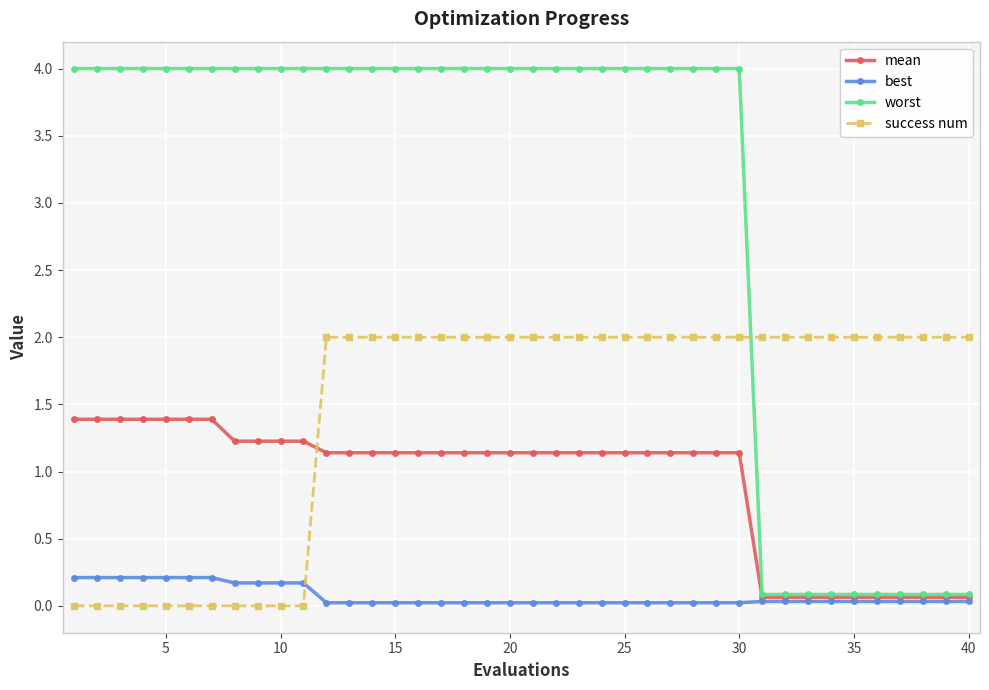

What is the sum of all success num values?

58.0